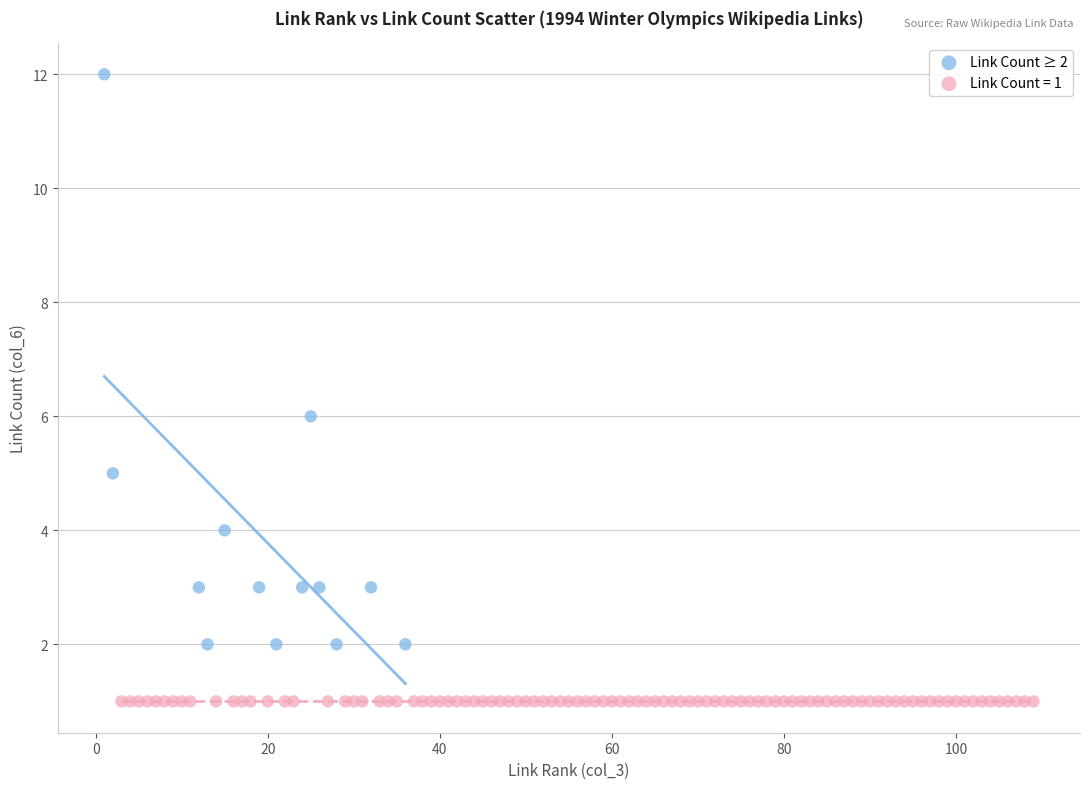

Which series contains the lowest Y value?

Link Count = 1